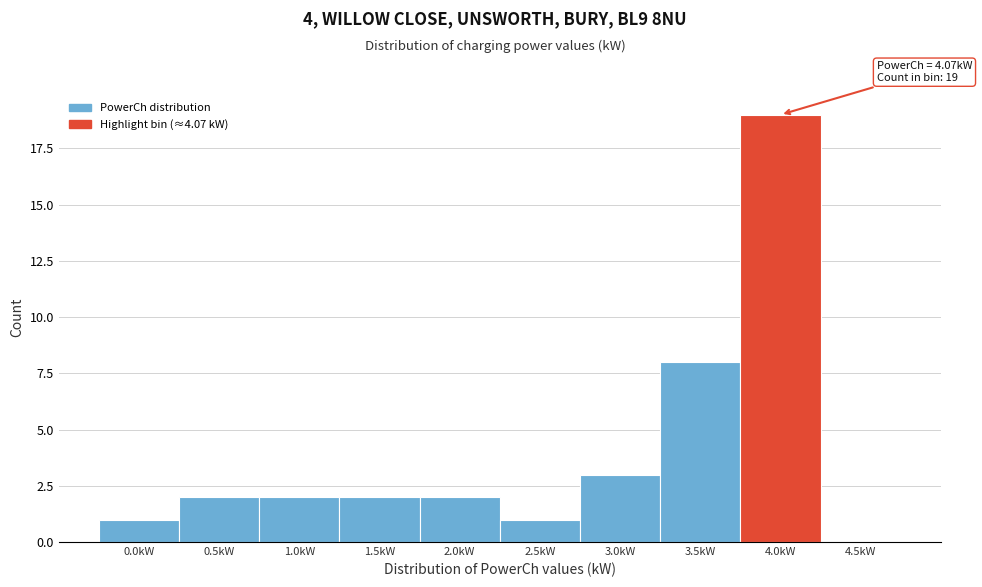

Reading left to right, what are all the values shown in this chart?

0.0kW=1	0.5kW=2	1.0kW=2	1.5kW=2	2.0kW=2	2.5kW=1	3.0kW=3	3.5kW=8	4.0kW=19	4.5kW=0